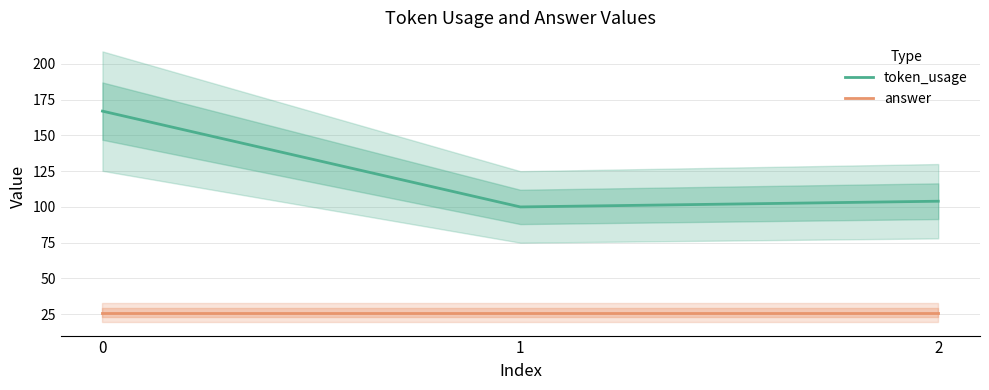

Which series has the largest total across all categories?

token_usage